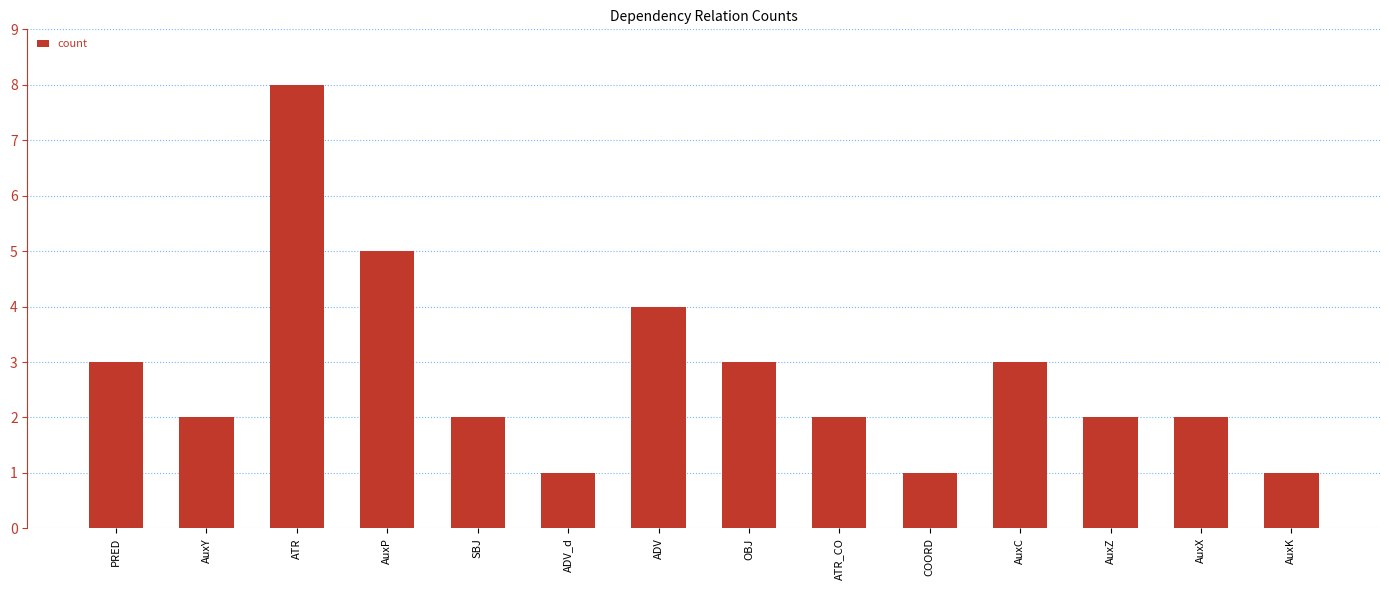

Reading left to right, transcribe all the data shown in this chart.

3	2	8	5	2	1	4	3	2	1	3	2	2	1